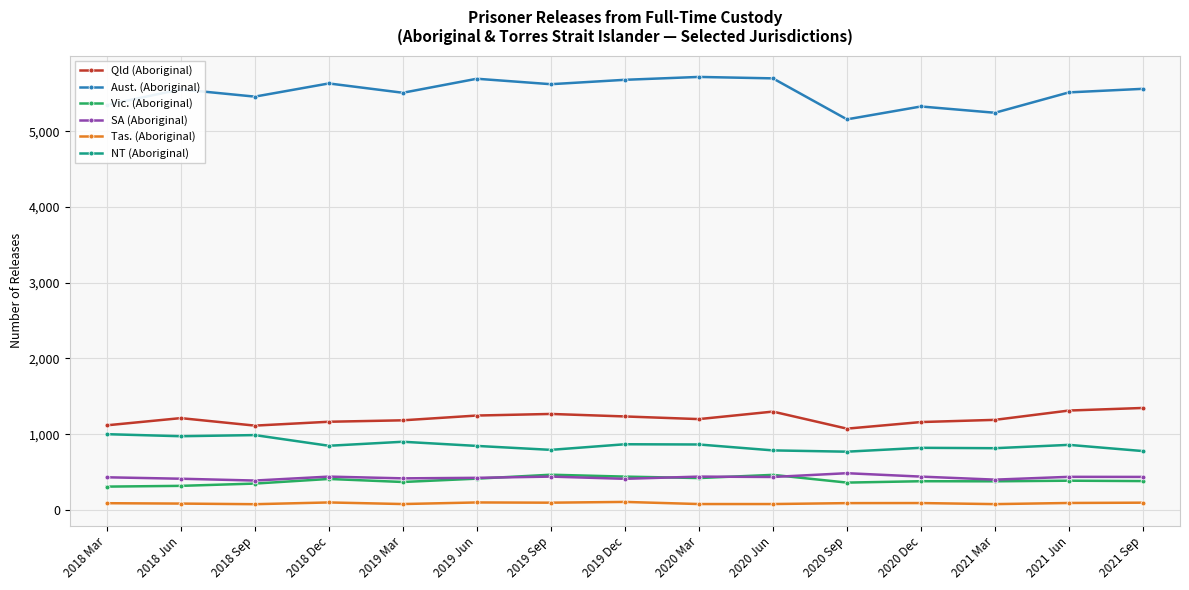

Between 2019 Dec and 2020 Sep, which series saw the biggest shift?

Aust. (Aboriginal)